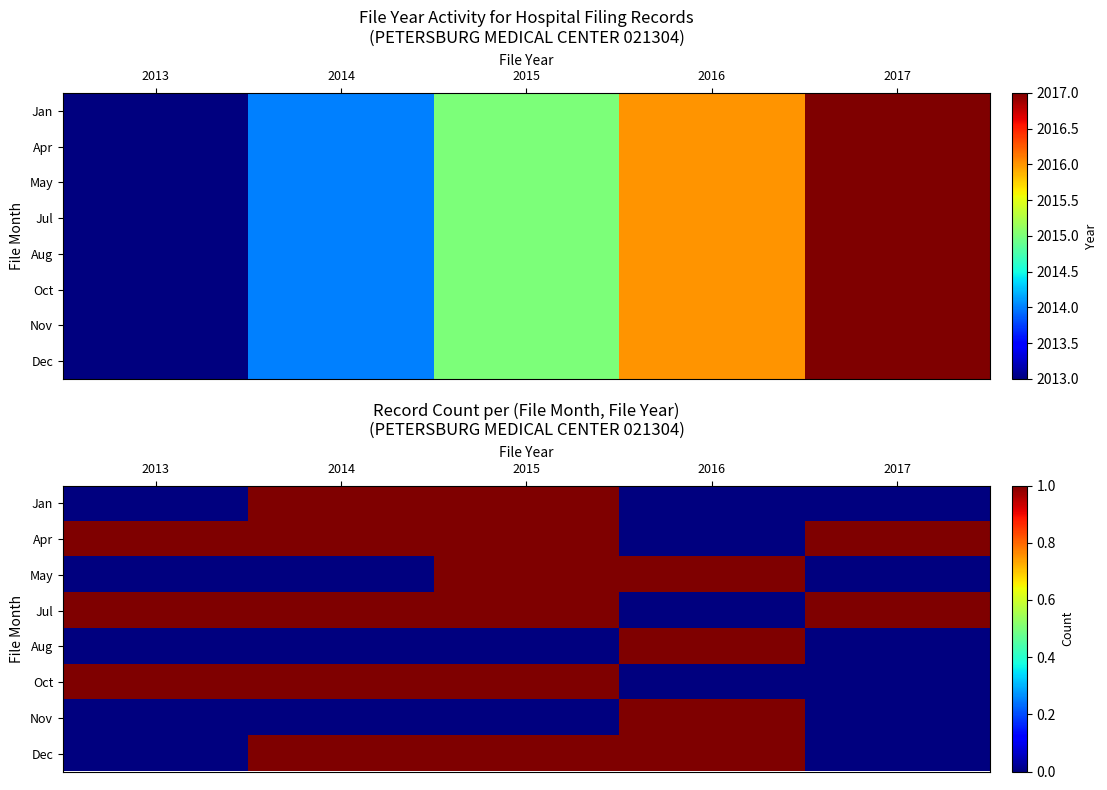

What is the total value across all series at 2017?

2